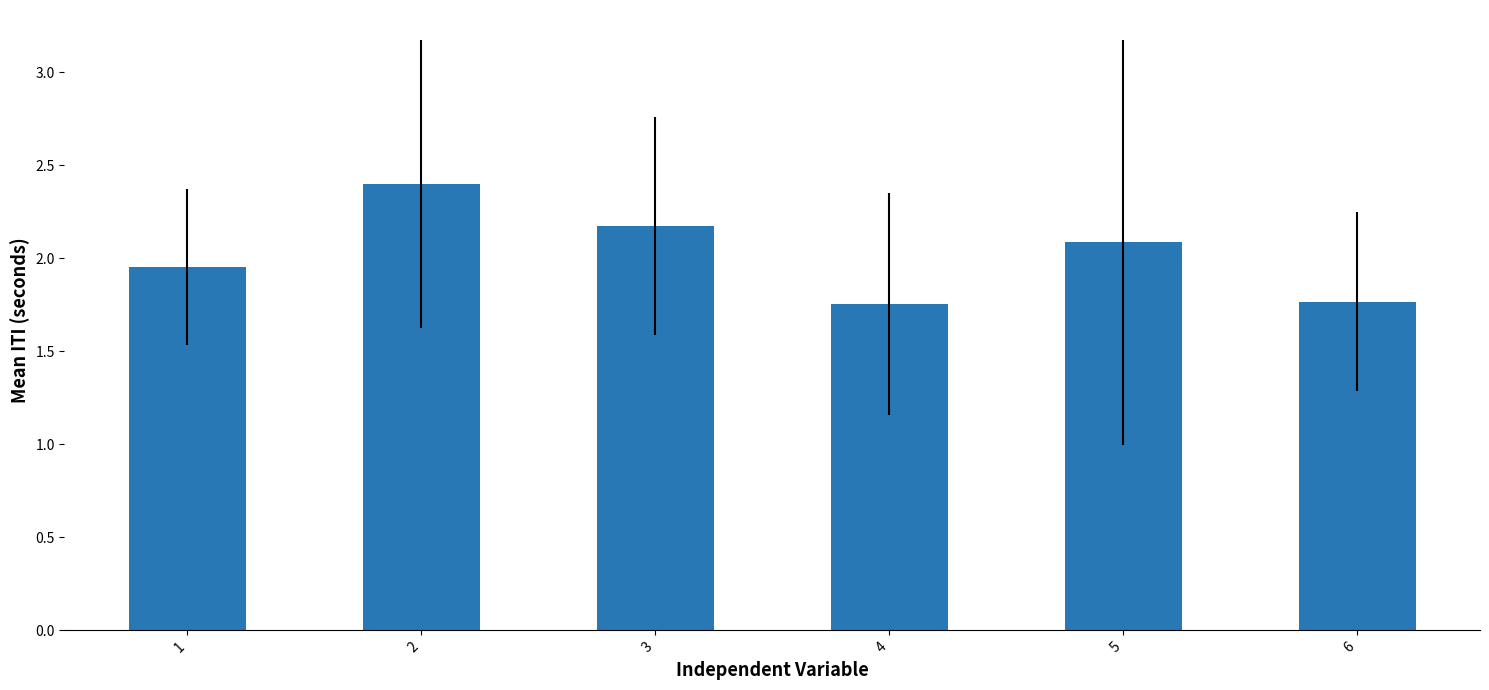

Does the chart contain stacked bars?

No